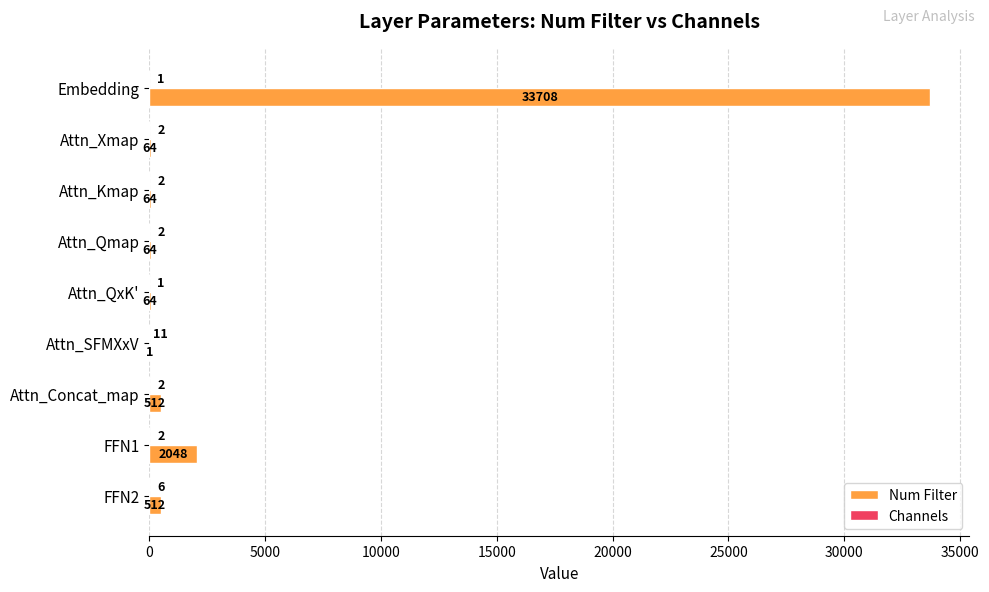

What is the total value across all series at Attn_QxK'?

65